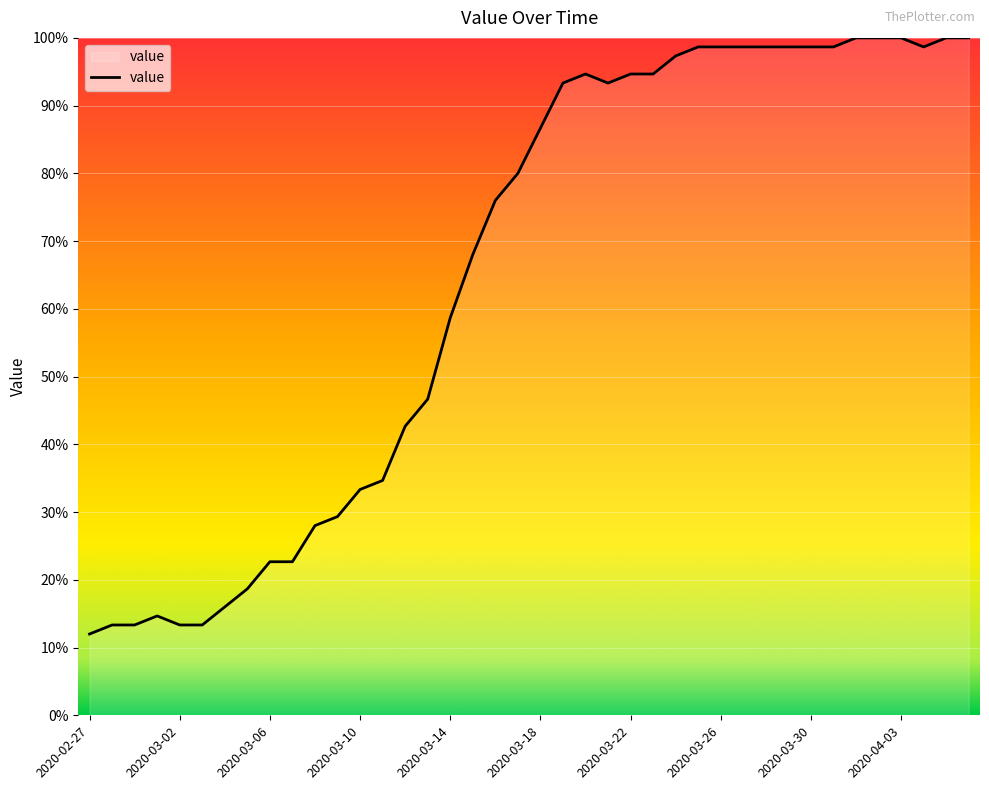

What is the minimum value shown in the chart?

12.0